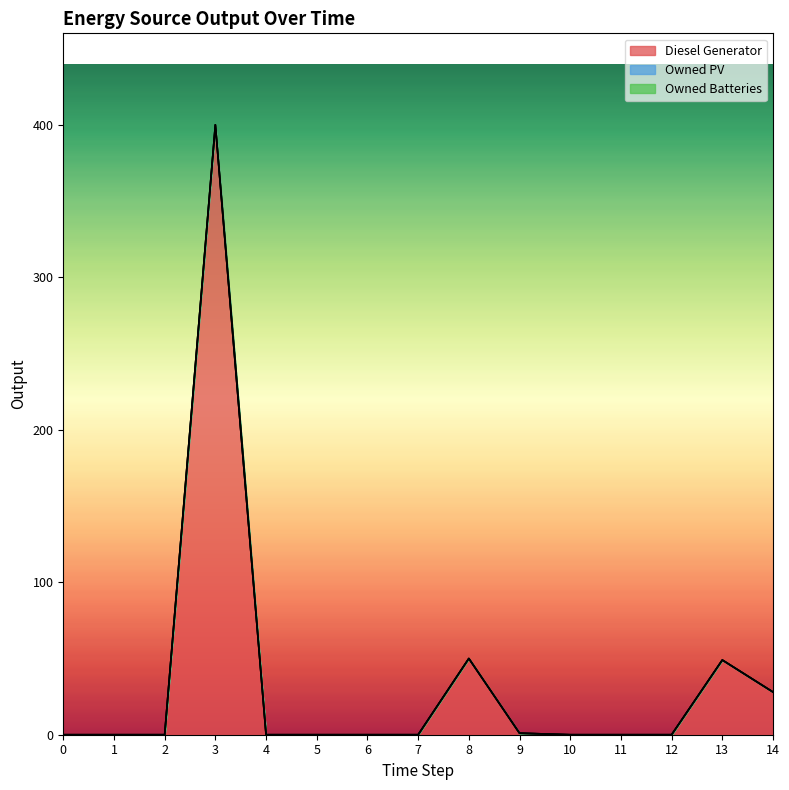

True or false: Owned Batteries and Owned PV intersect in this chart.

False